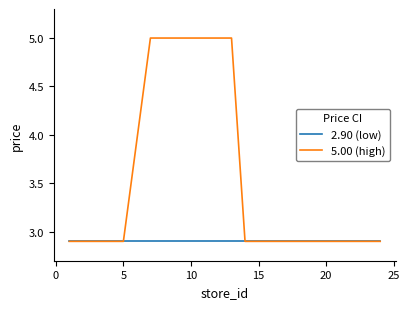

What is the minimum value for 5.00 (high)?

2.9